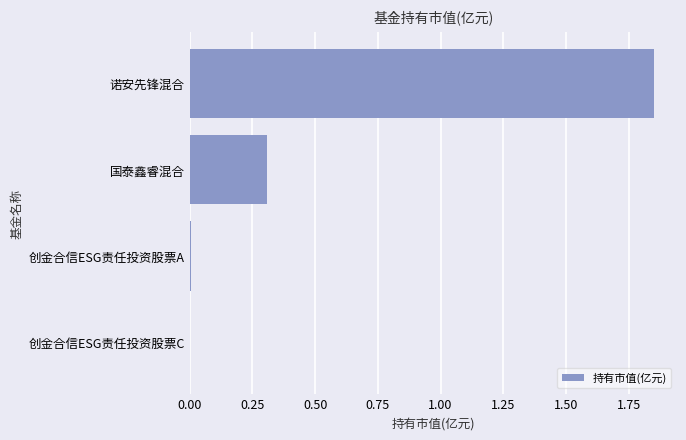

What is the average value?

0.5